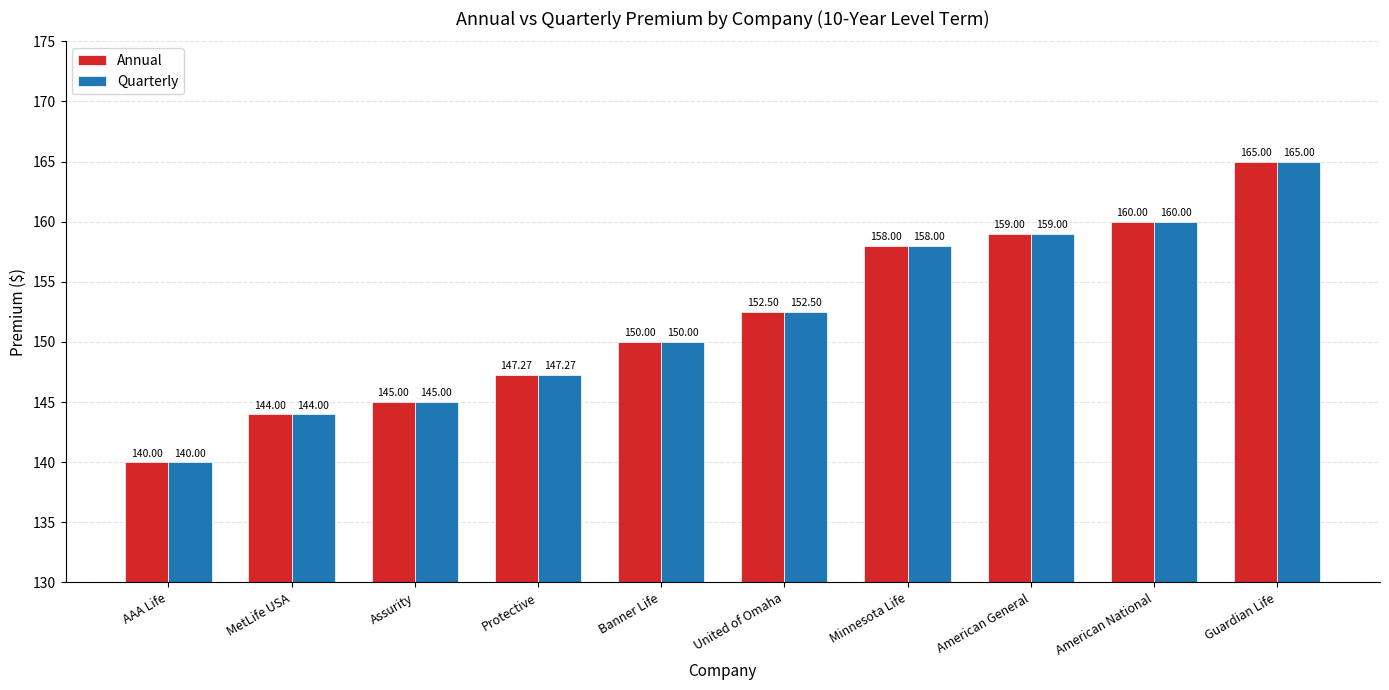

What is the average value of the Quarterly series?

152.1